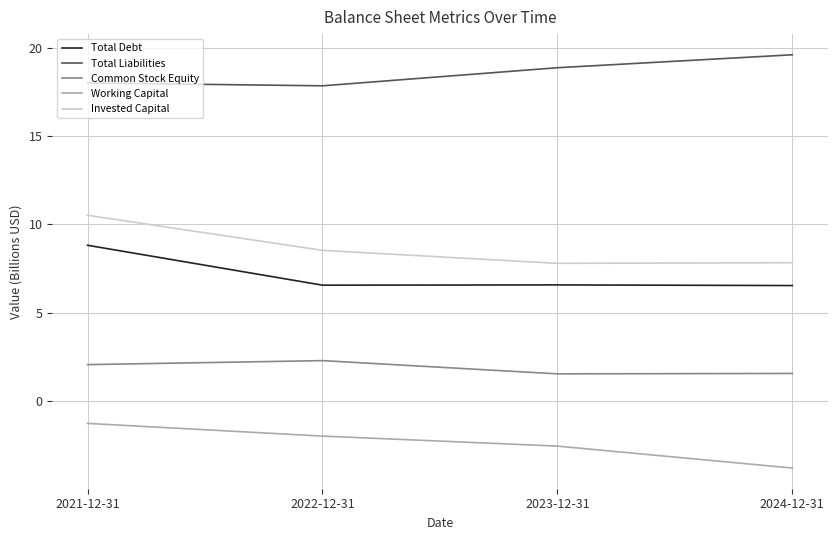

The Invested Capital series shows 7.8 at 2024-12-31. True or false?

True